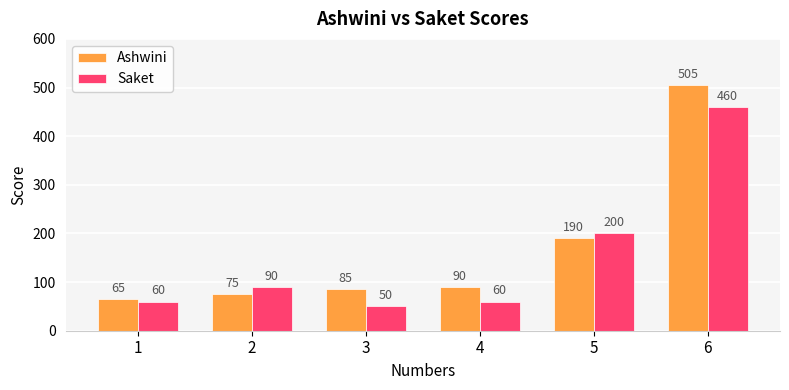

What is the sum of all Ashwini values?

1010